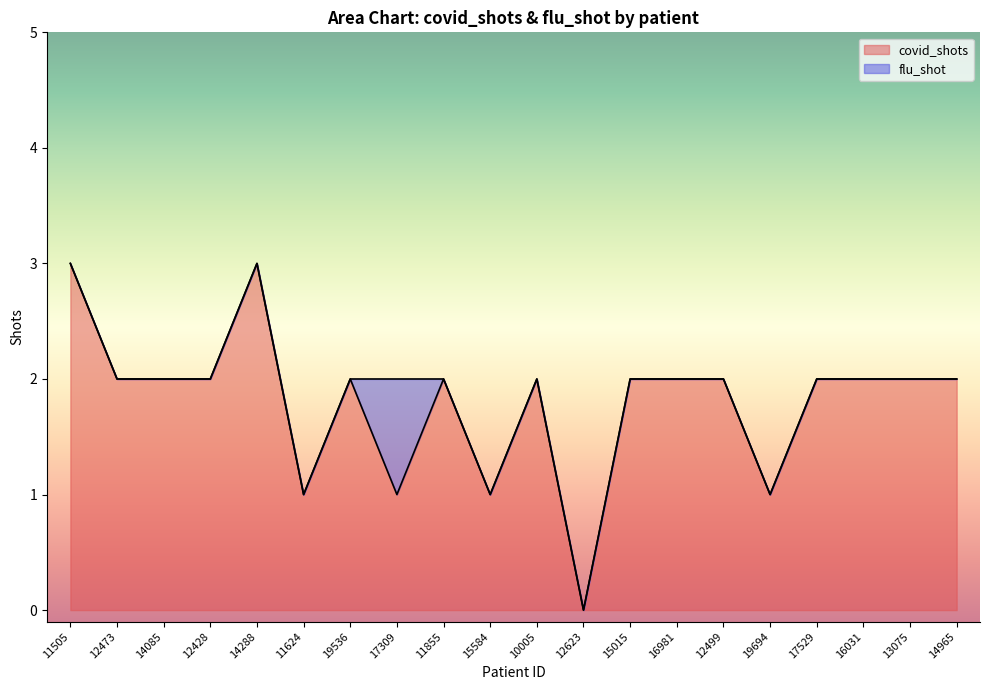

What position from the right is 16031?

3